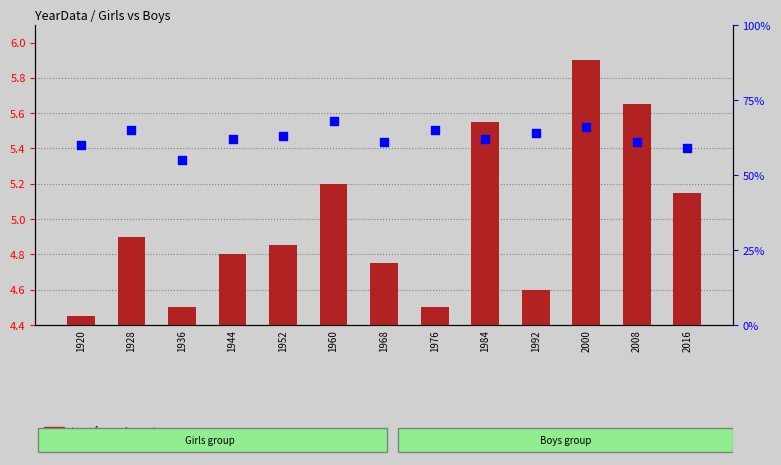

Is the value of percentile rank within the sample at 1960 greater than the value of transformed count at 1984?

Yes